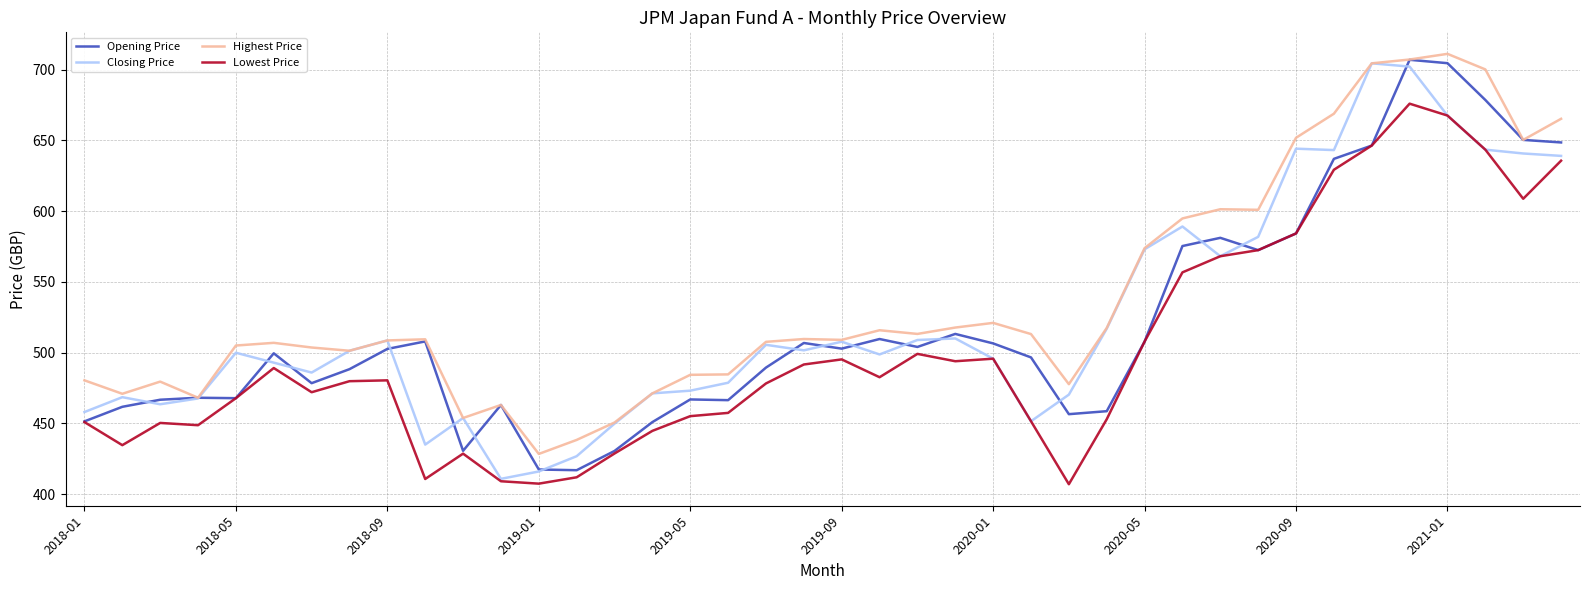

True or false: Lowest Price and Highest Price cross at least once.

False